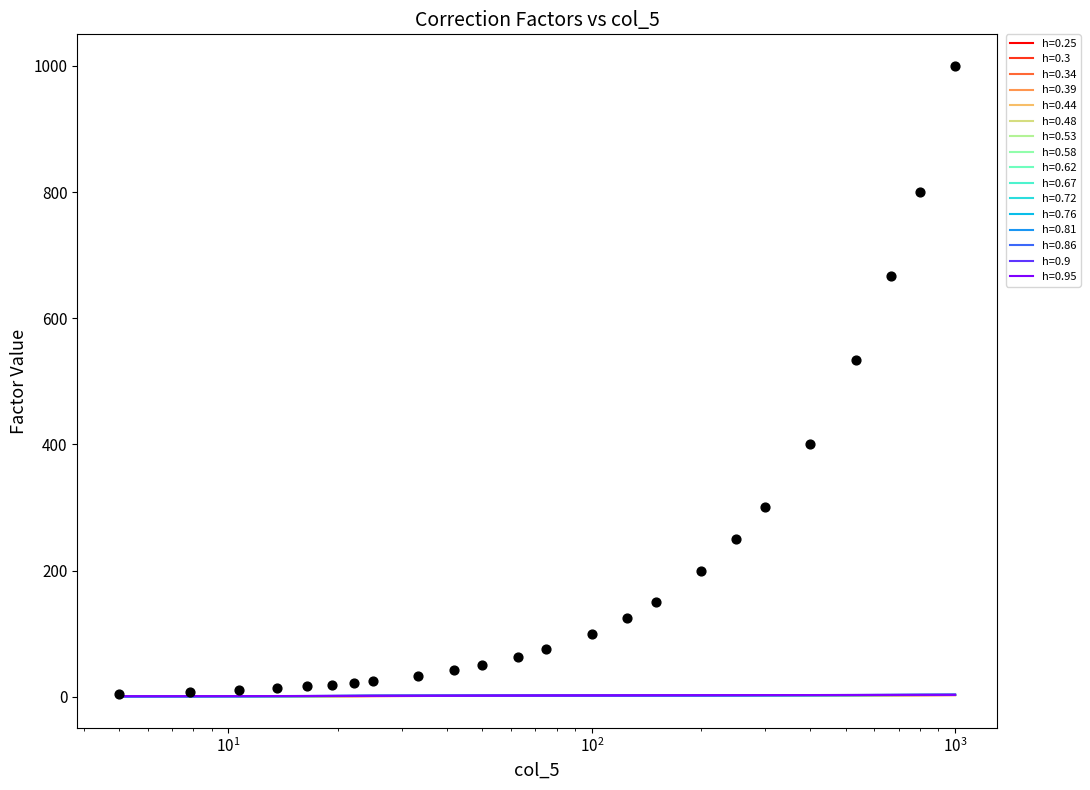

At how many categories does at least one series exceed 801?

1